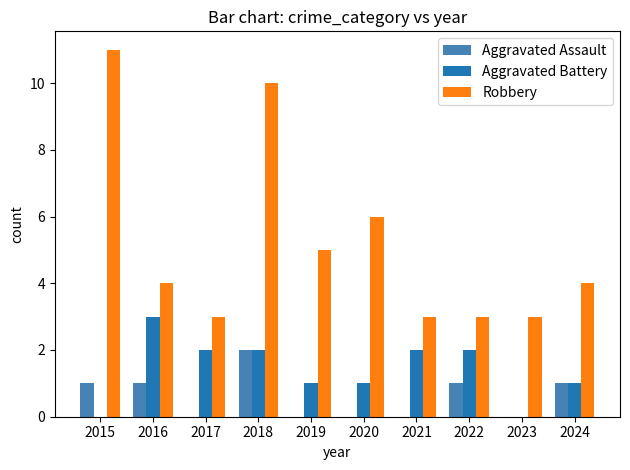

Count the Aggravated Assault values in the range 0 to 1.

9